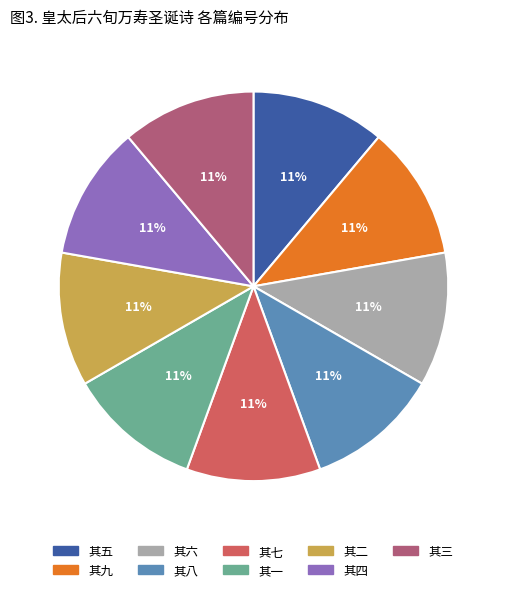

True or false: 其七 accounts for 17% of the total.

False